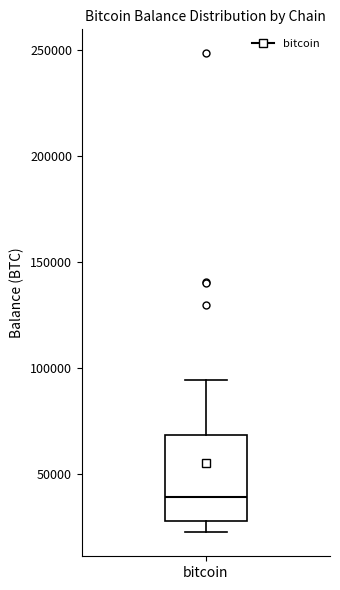

Transcribe this box plot: give where the median line is, the range the box spans, and where the two whiskers end, as read against the y-axis. The values are not printed on the chart, so give them approximately, as read against the axis.

median 40000, box 30000 to 70000, whiskers 25000 to 95000